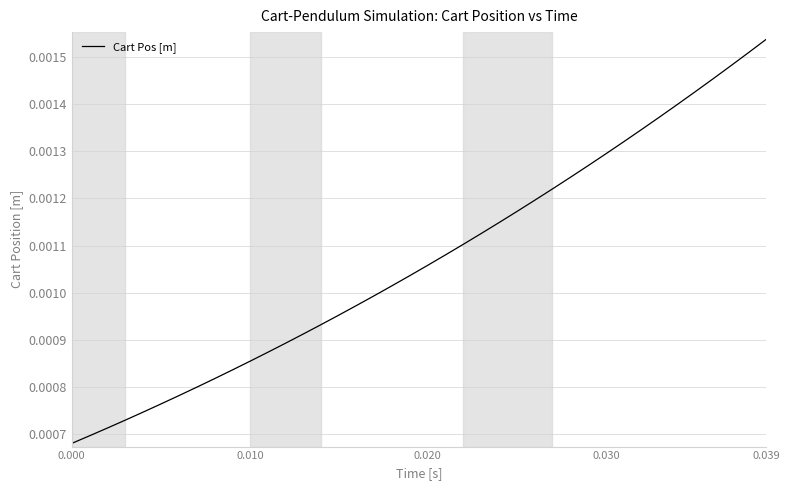

Which category has the highest value across all series?

0.039